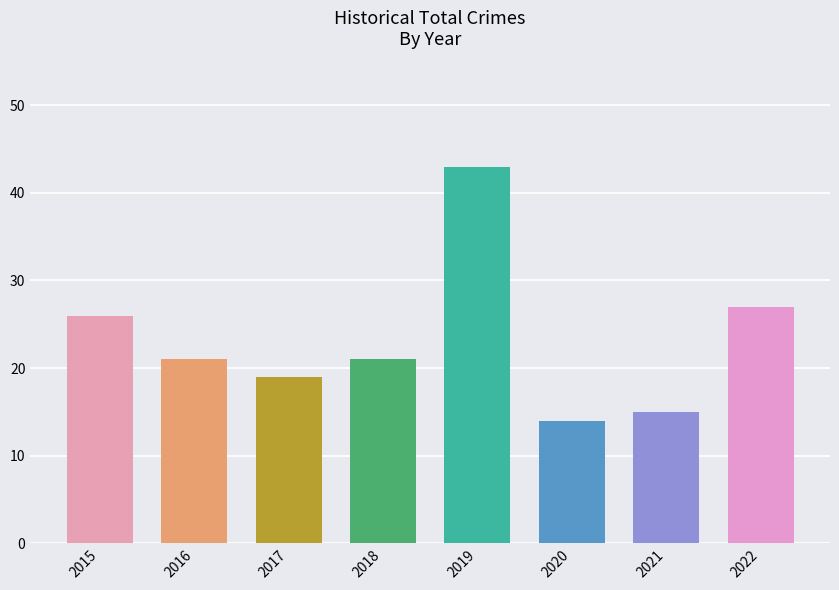

Reading left to right, what are all the values shown in this chart?

2015=26	2016=21	2017=19	2018=21	2019=43	2020=14	2021=15	2022=27